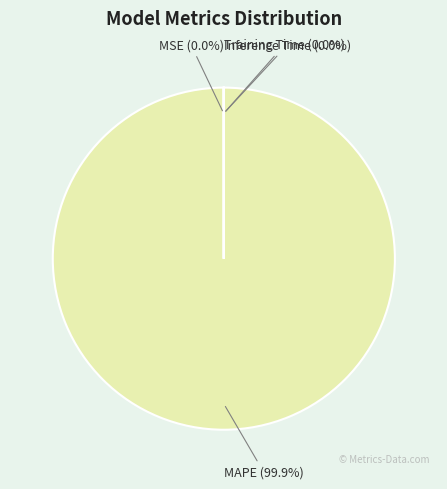

What is the largest slice in the pie chart?

MAPE